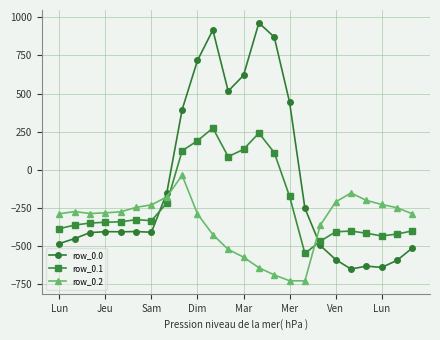

What is the greatest value displayed?

962.7